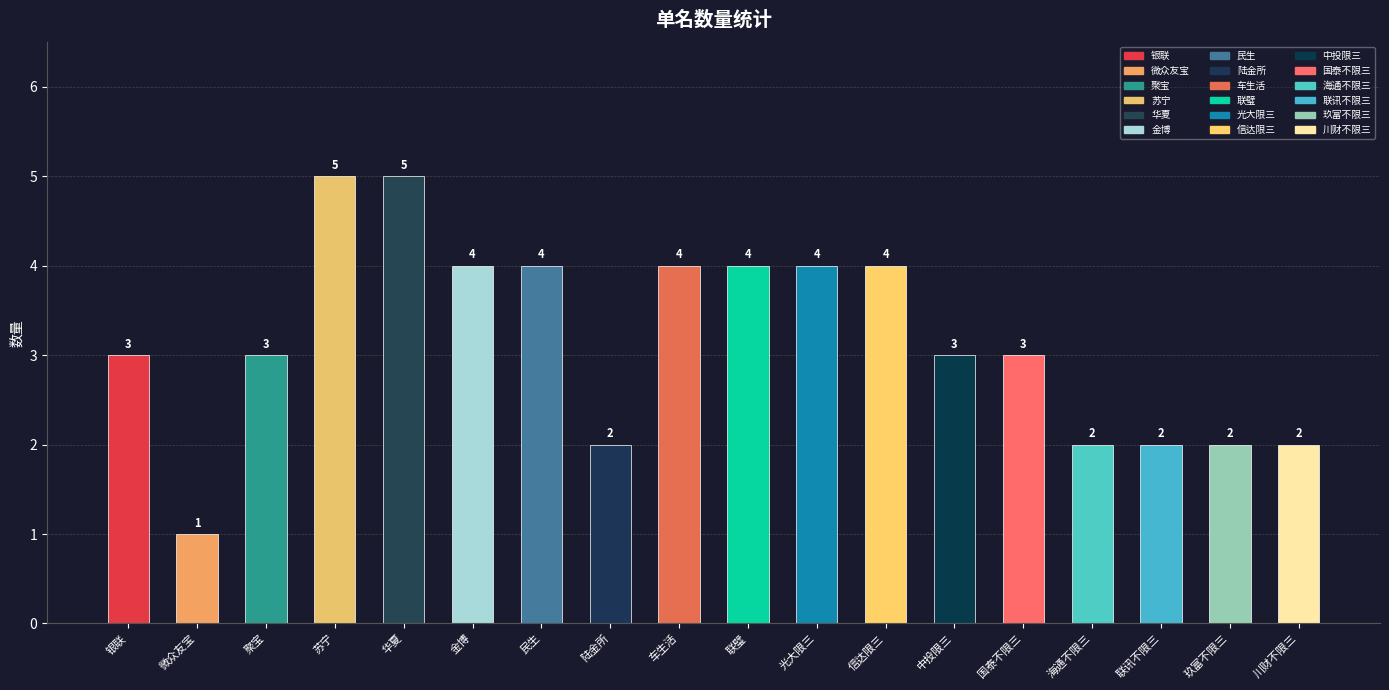

What is the change in value from 陆金所 to 车生活?

+2